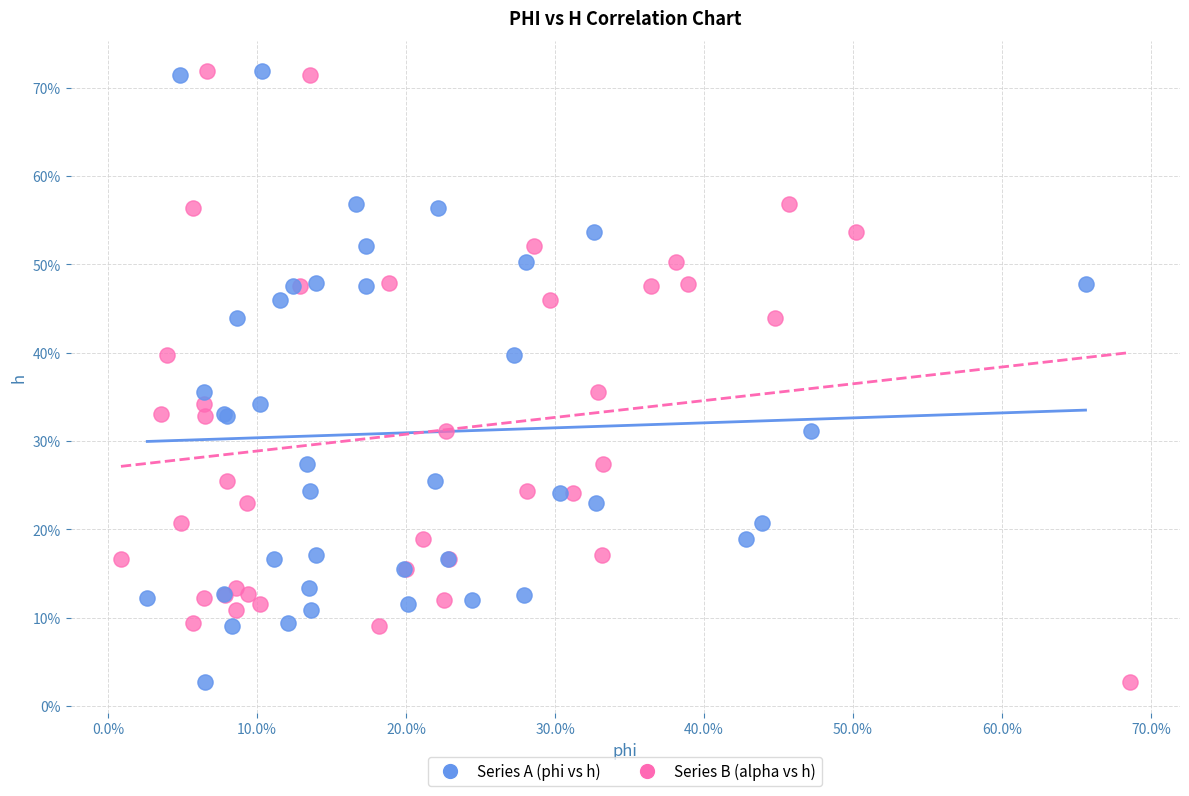

What are all the series names shown in the legend?

Series A (phi vs h), Series B (alpha vs h)